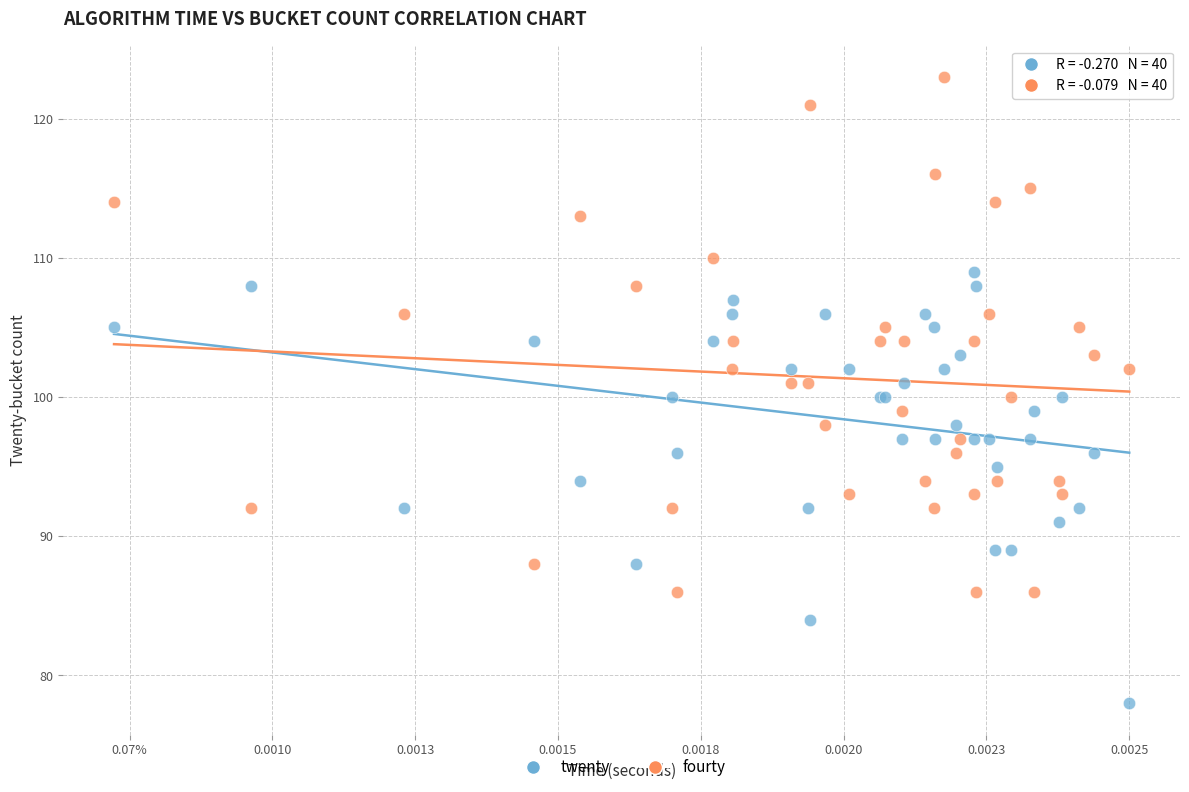

Which series has the widest spread of Y values?

fourty